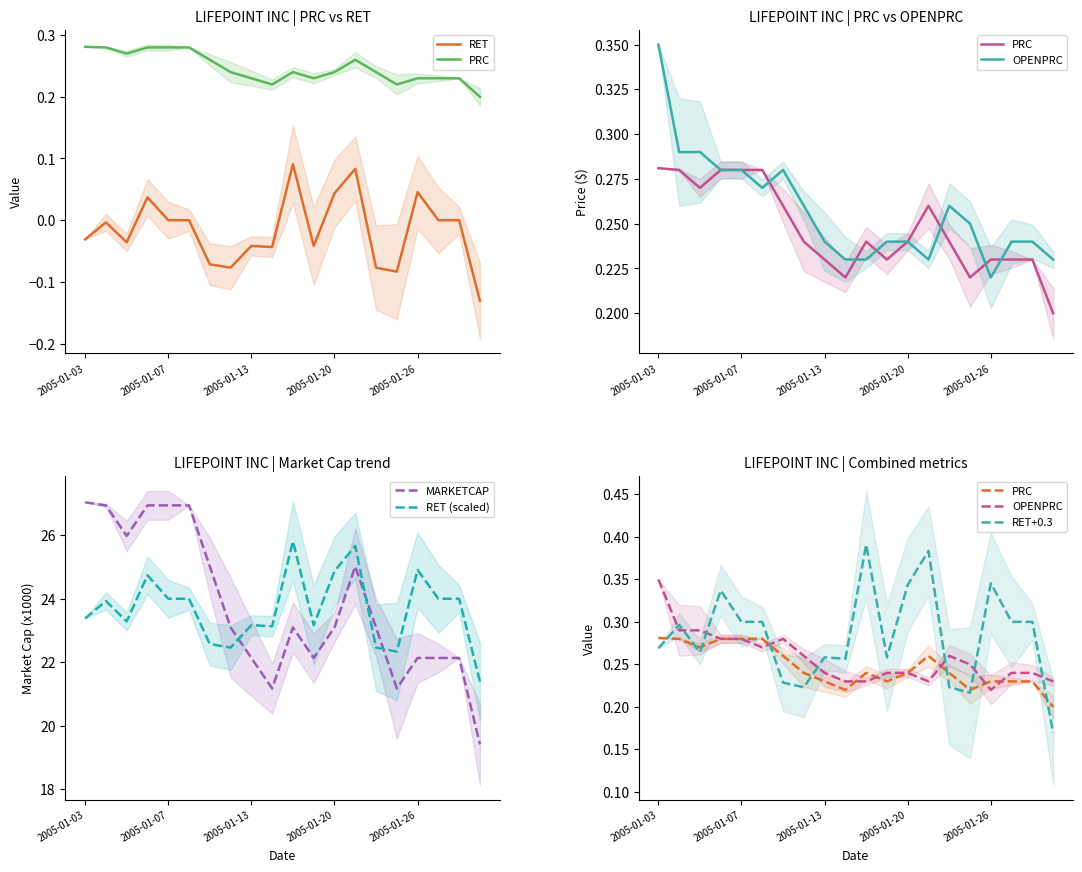

What is the smallest value displayed?

-0.1